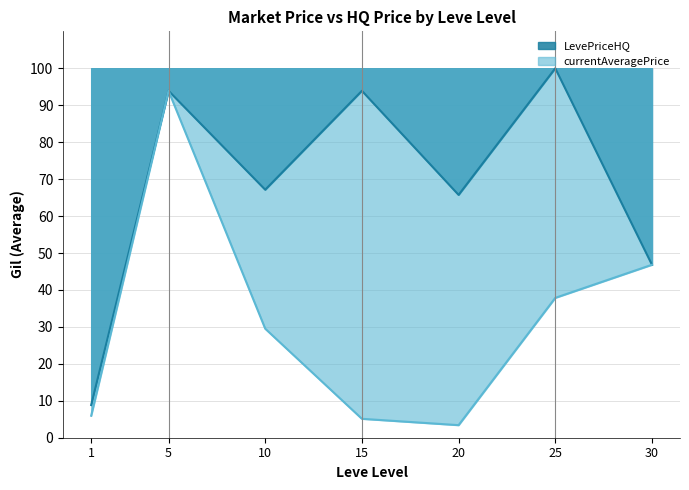

At which label is currentAveragePrice closest to 48?

30